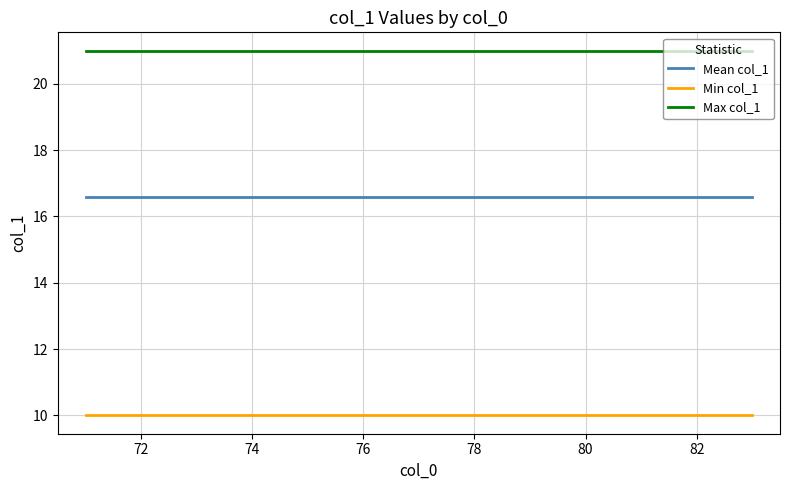

Rank the series by their maximum value, from lowest to highest.

Min col_1, Mean col_1, Max col_1